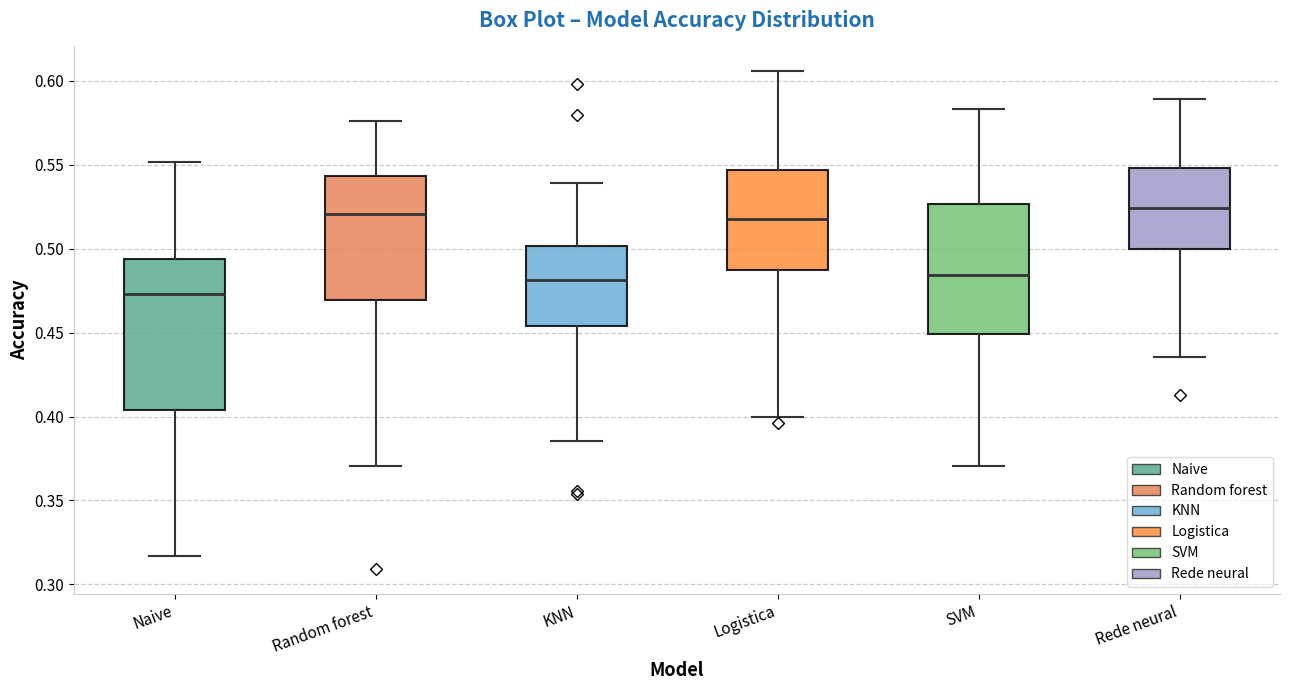

Reading left to right, transcribe this box plot: for each box, give where its median line is, the range the box spans, and where its two whiskers end, as read against the y-axis. The values are not printed on the chart, so give them approximately, as read against the axis.

Naive: median 0.475, box 0.405 to 0.495, whiskers 0.315 to 0.550
Random forest: median 0.520, box 0.470 to 0.545, whiskers 0.370 to 0.575
KNN: median 0.480, box 0.455 to 0.500, whiskers 0.385 to 0.540
Logistica: median 0.520, box 0.490 to 0.545, whiskers 0.400 to 0.605
SVM: median 0.485, box 0.450 to 0.525, whiskers 0.370 to 0.585
Rede neural: median 0.525, box 0.500 to 0.550, whiskers 0.435 to 0.590